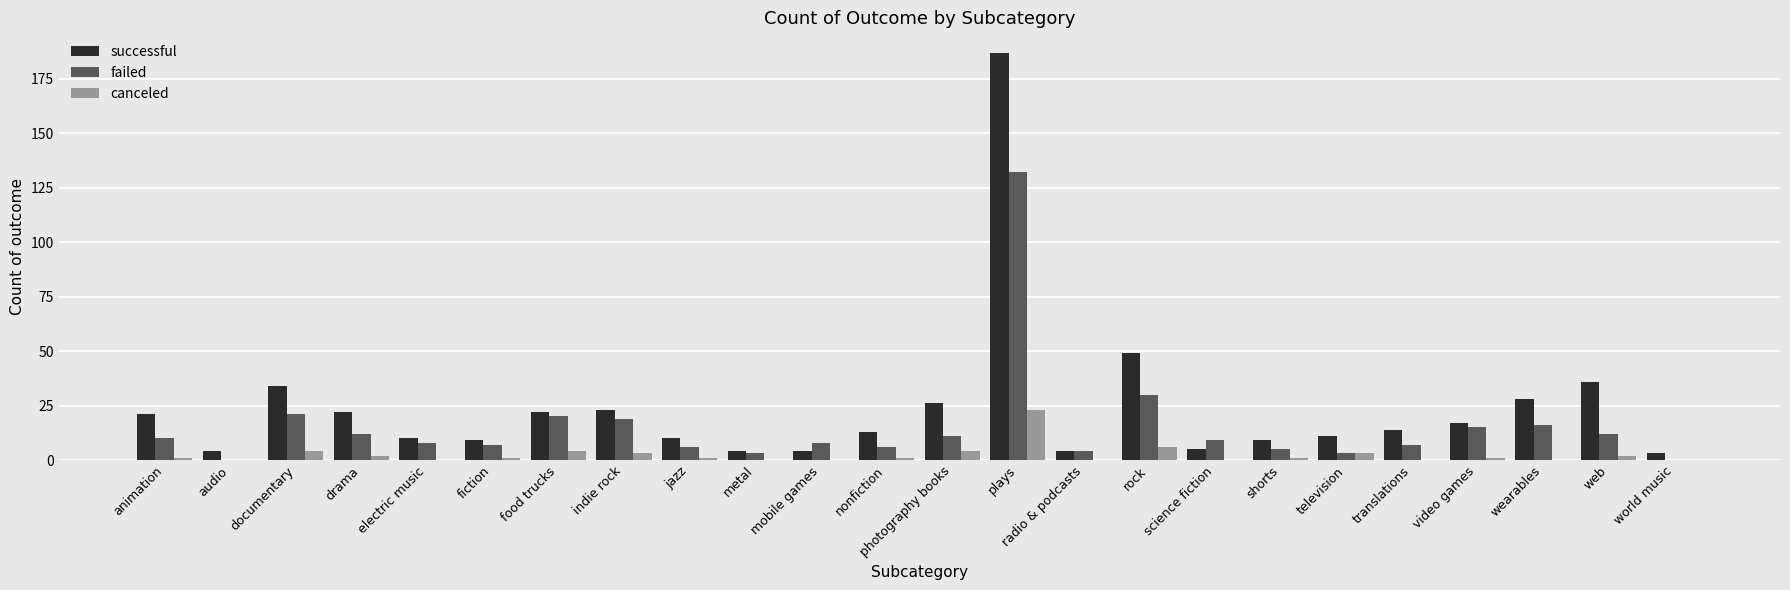

What is the spread (max minus min) of values at shorts?

8